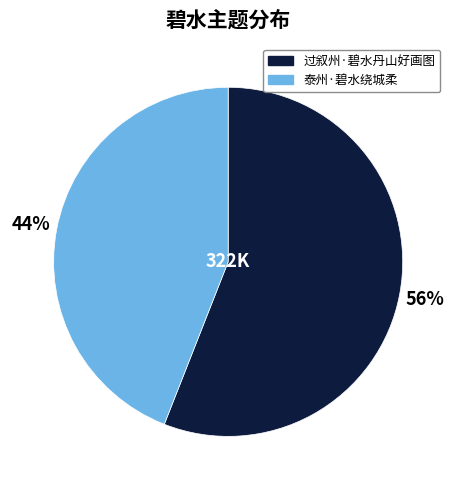

What percentage is the 过叙州·碧水丹山好画图 slice, to the nearest percent?

56%